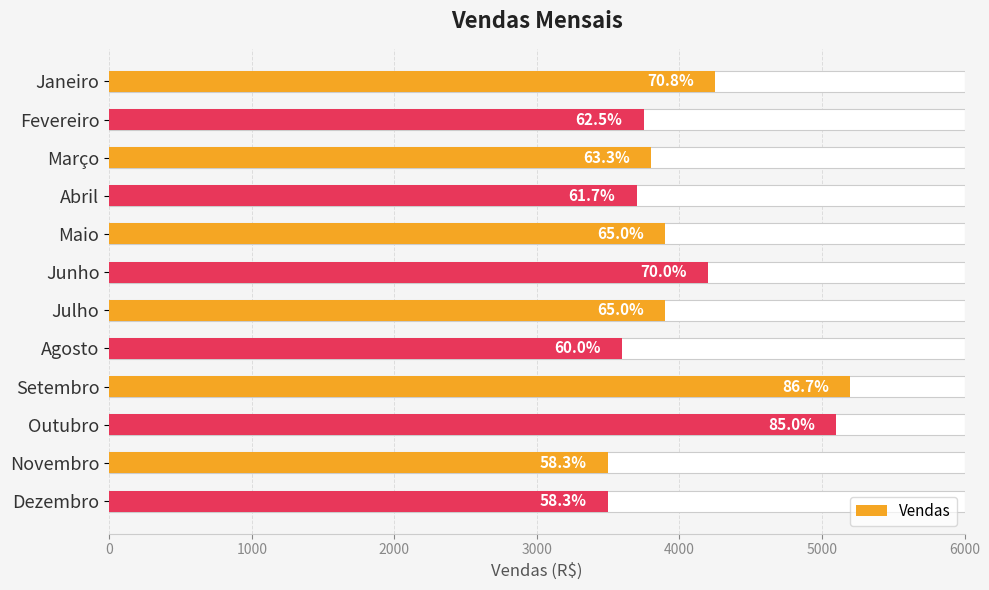

Between Agosto and Abril, which is larger?

Abril